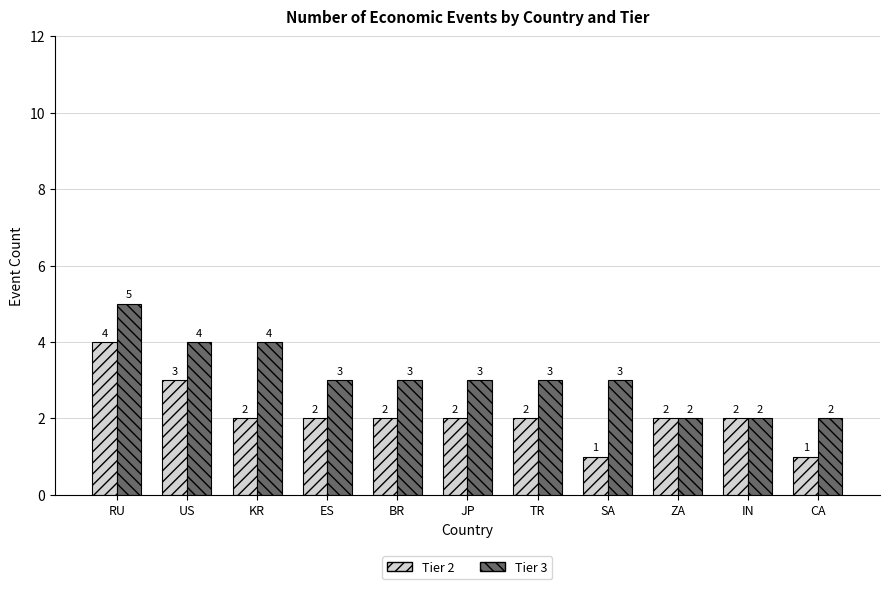

At JP, list the series in order from largest to smallest.

Tier 3, Tier 2